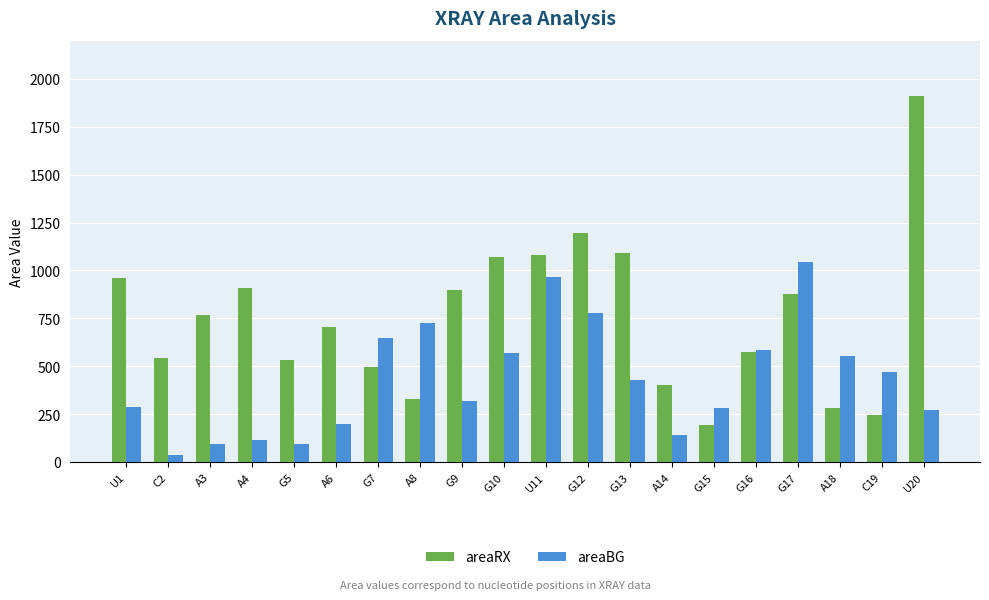

How many values in the areaBG series are below 430?

10